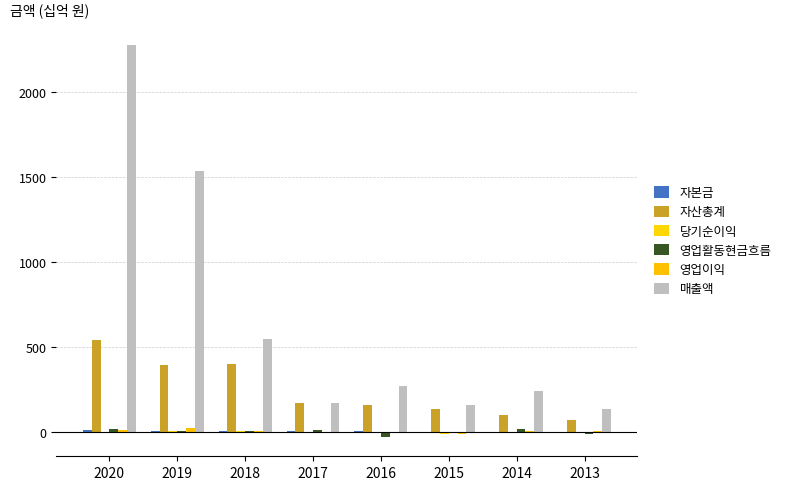

How many distinct data groups are displayed?

6